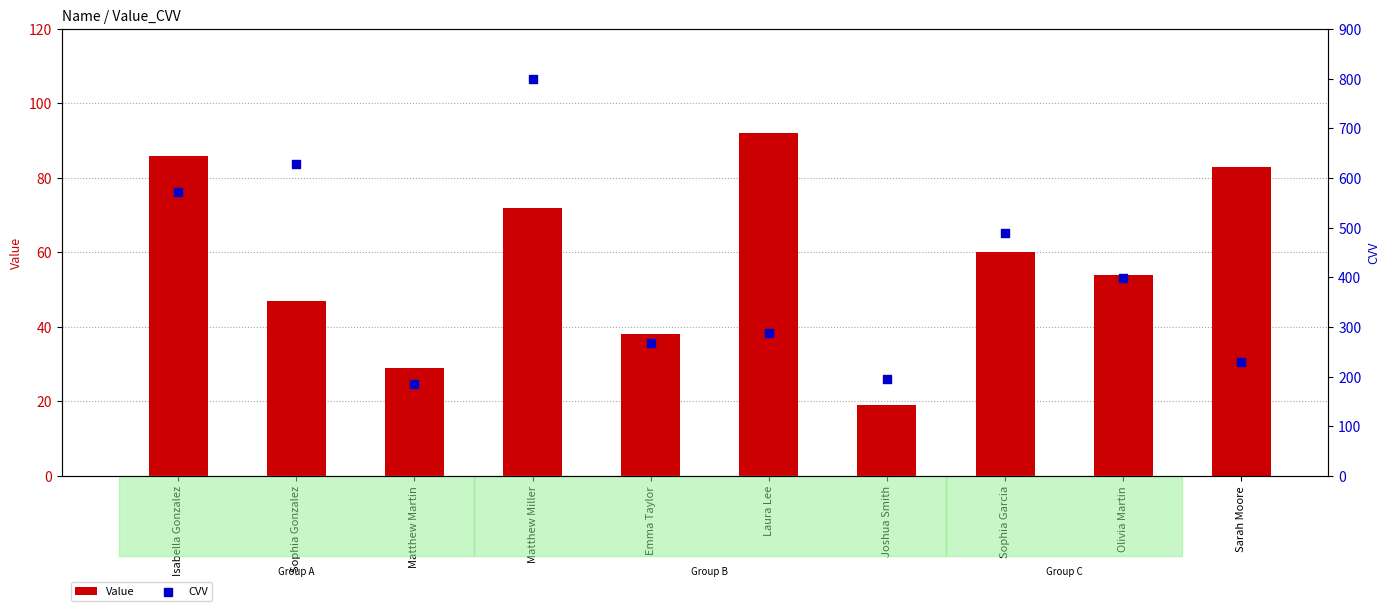

Which series has the largest total across all categories?

CVV